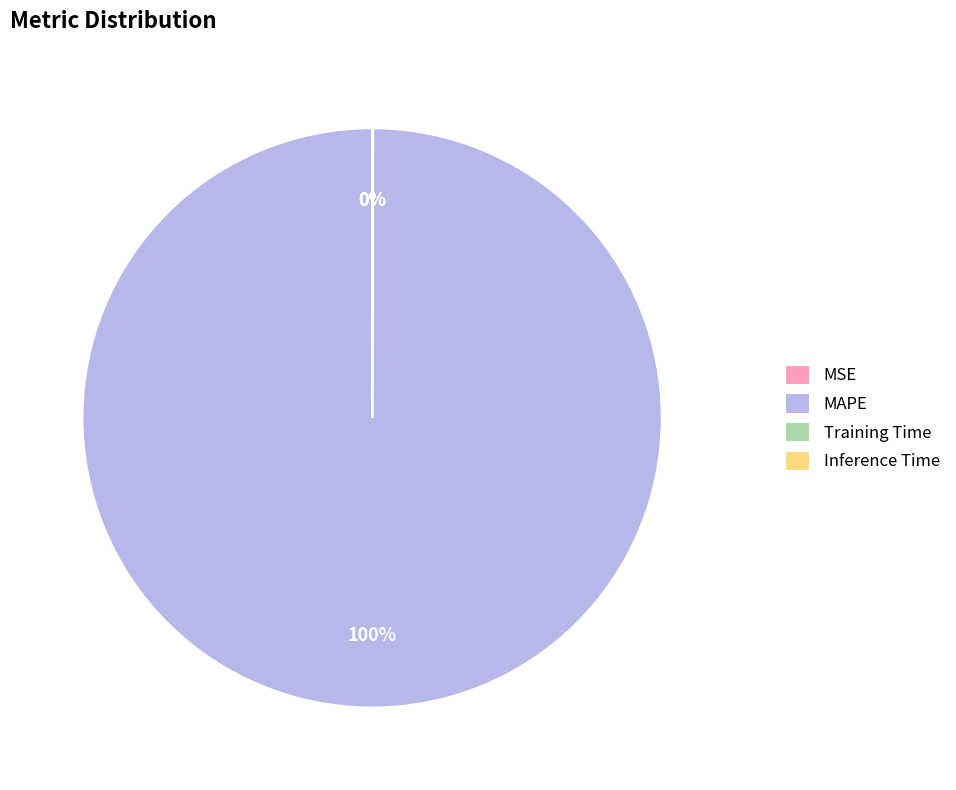

Which slice is the largest?

MAPE